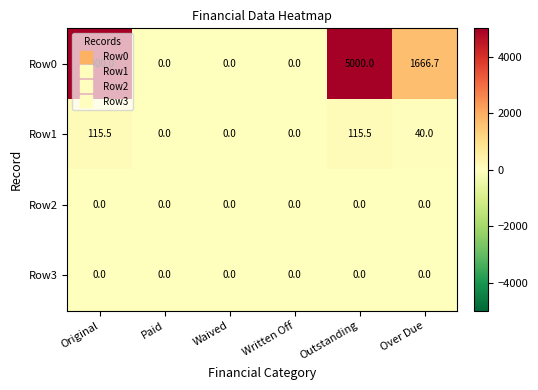

What is the difference between the maximum and minimum values in the Row0 series?

5000.0